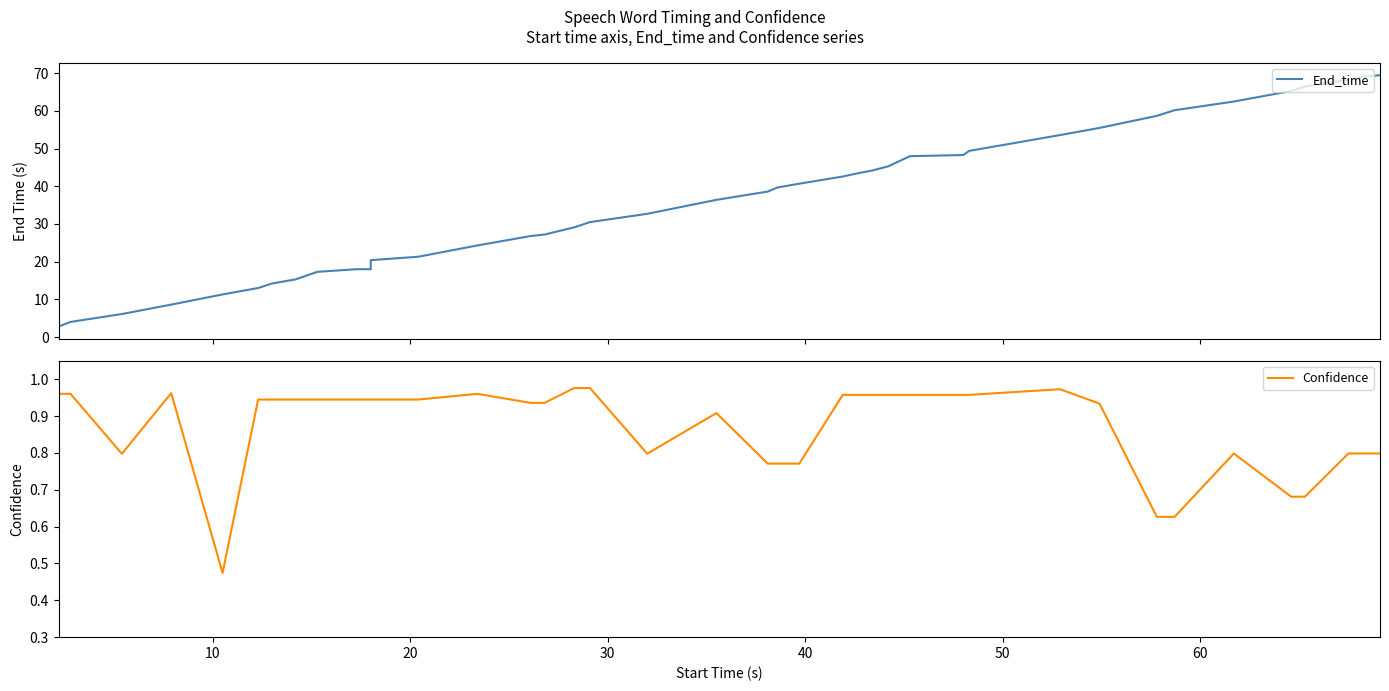

How many series are shown in this chart?

2